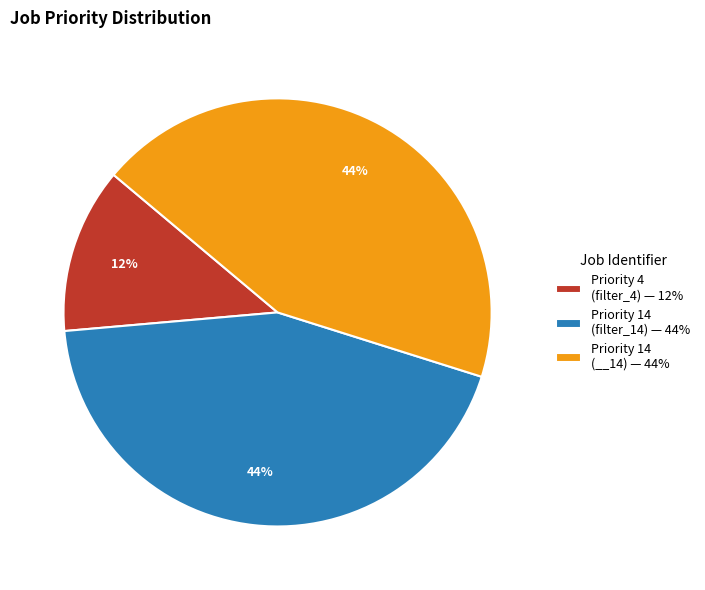

How many segments does this pie chart have?

3